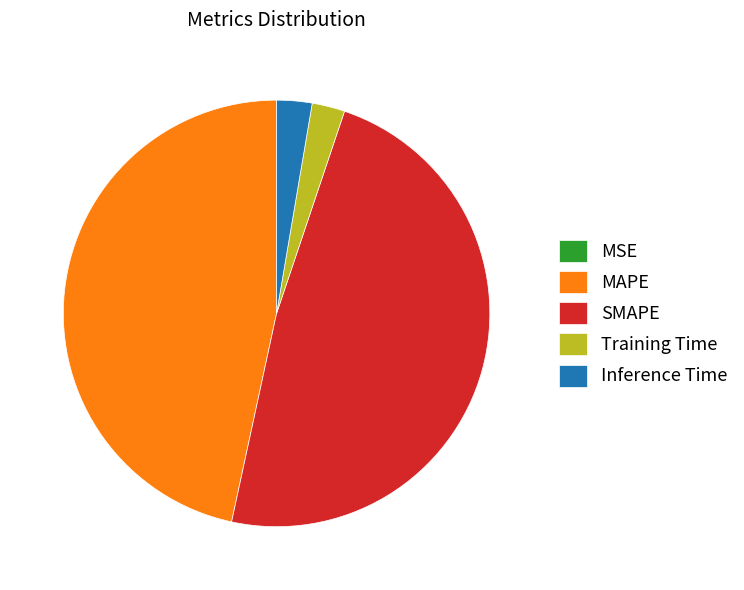

True or false: Training Time accounts for 2% of the total.

True